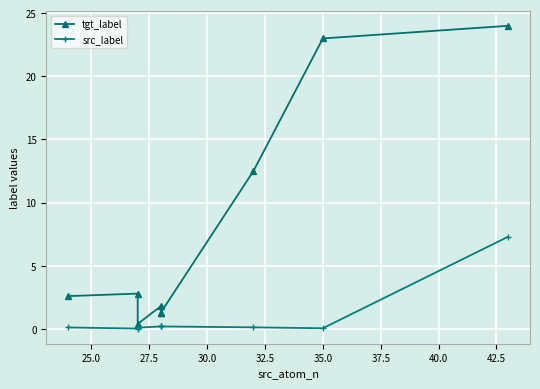

Is the value of tgt_label at 42.5 greater than the value of src_label at 40.0?

Yes